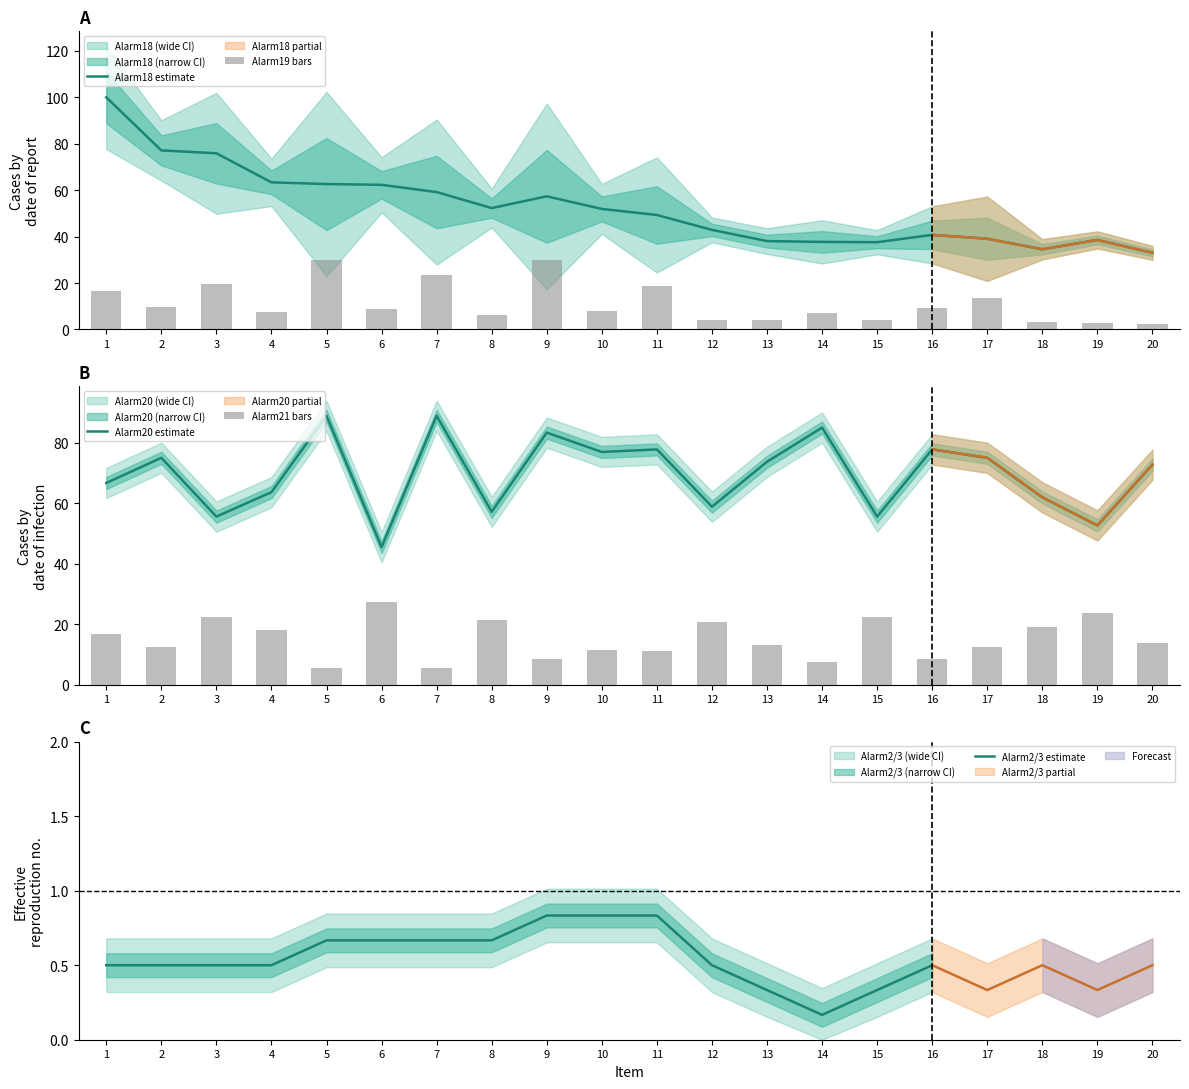

At 12, list the series in order from largest to smallest.

Alarm20, Alarm18, Alarm21, Alarm19